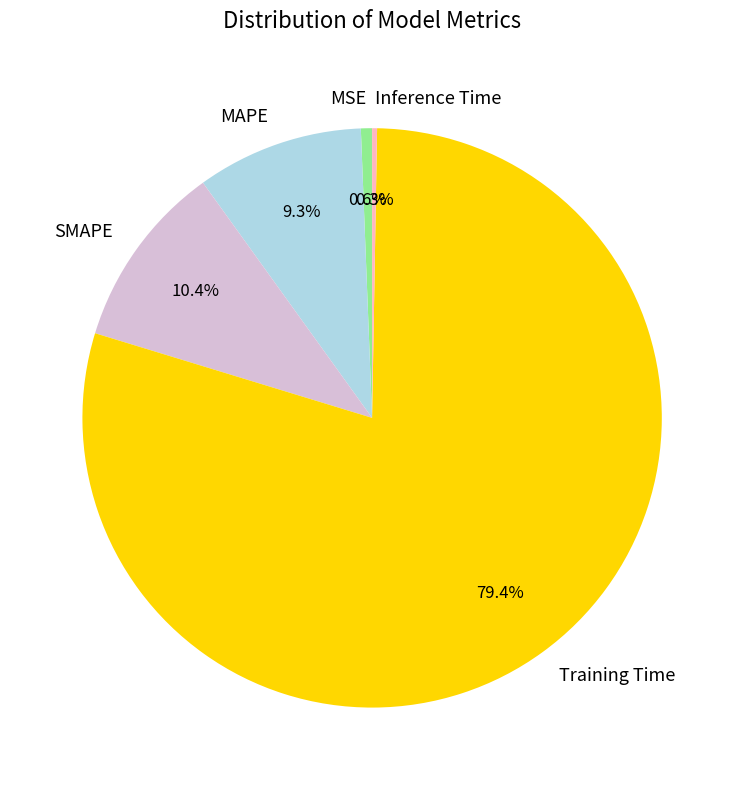

To the nearest percent, what portion does SMAPE represent?

10%